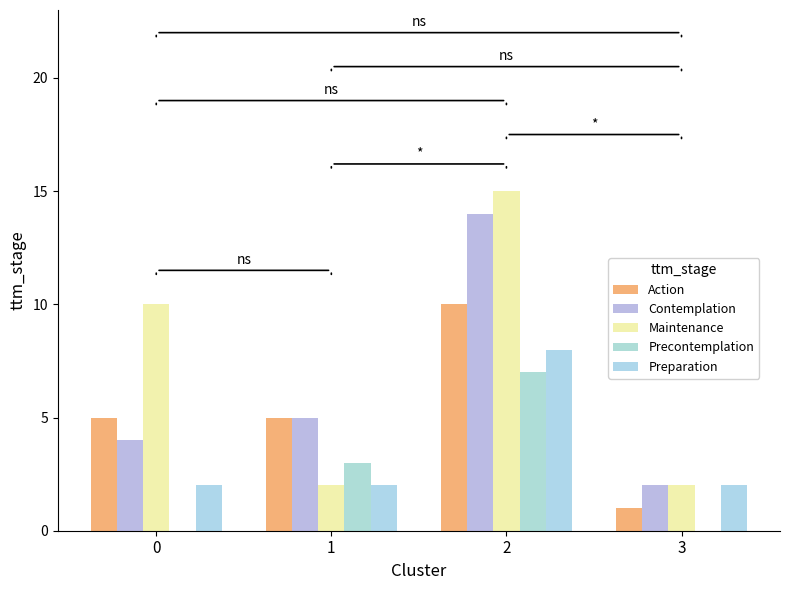

Between 1 and 3, which is larger?

1